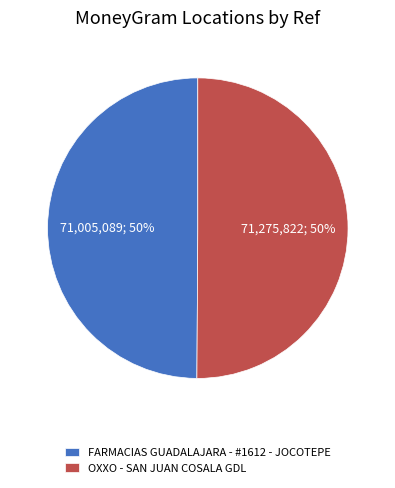

Is it true that OXXO - SAN JUAN COSALA GDL is 43% of the pie?

False